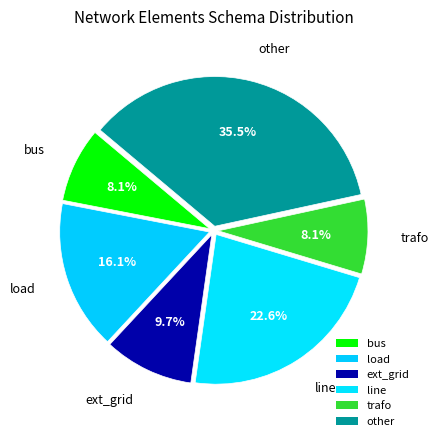

What percentage is NOT represented by ext_grid?

90.3%